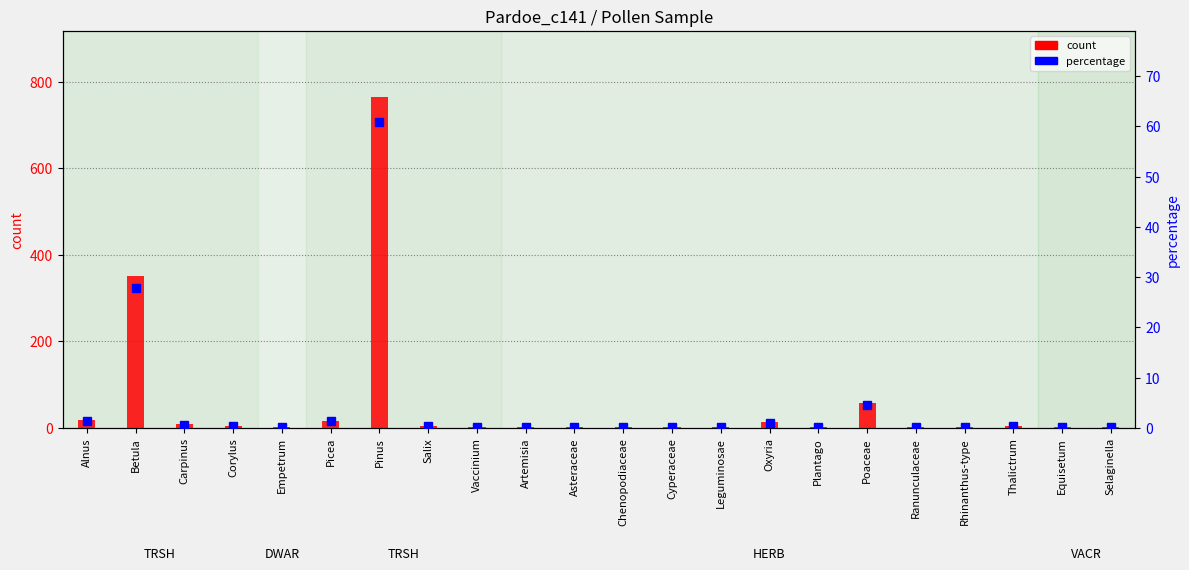

Reading right to left, transcribe all the data shown in this chart.

count: Selaginella=1.0	Equisetum=2.0	Thalictrum=4.0	Rhinanthus-type=2.0	Ranunculaceae=1.0	Poaceae=58.0	Plantago=1.0	Oxyria=13.0	Leguminosae=1.0	Cyperaceae=1.0	Chenopodiaceae=1.0	Asteraceae=1.0	Artemisia=1.0	Vaccinium=3.0	Salix=5.0	Pinus=765.0	Picea=17.0	Empetrum=1.0	Corylus=5.0	Carpinus=8.0	Betula=350.0	Alnus=18.0
percentage: Selaginella=0.1	Equisetum=0.2	Thalictrum=0.3	Rhinanthus-type=0.2	Ranunculaceae=0.1	Poaceae=4.6	Plantago=0.1	Oxyria=1.0	Leguminosae=0.1	Cyperaceae=0.1	Chenopodiaceae=0.1	Asteraceae=0.1	Artemisia=0.1	Vaccinium=0.2	Salix=0.4	Pinus=60.8	Picea=1.4	Empetrum=0.1	Corylus=0.4	Carpinus=0.6	Betula=27.8	Alnus=1.4